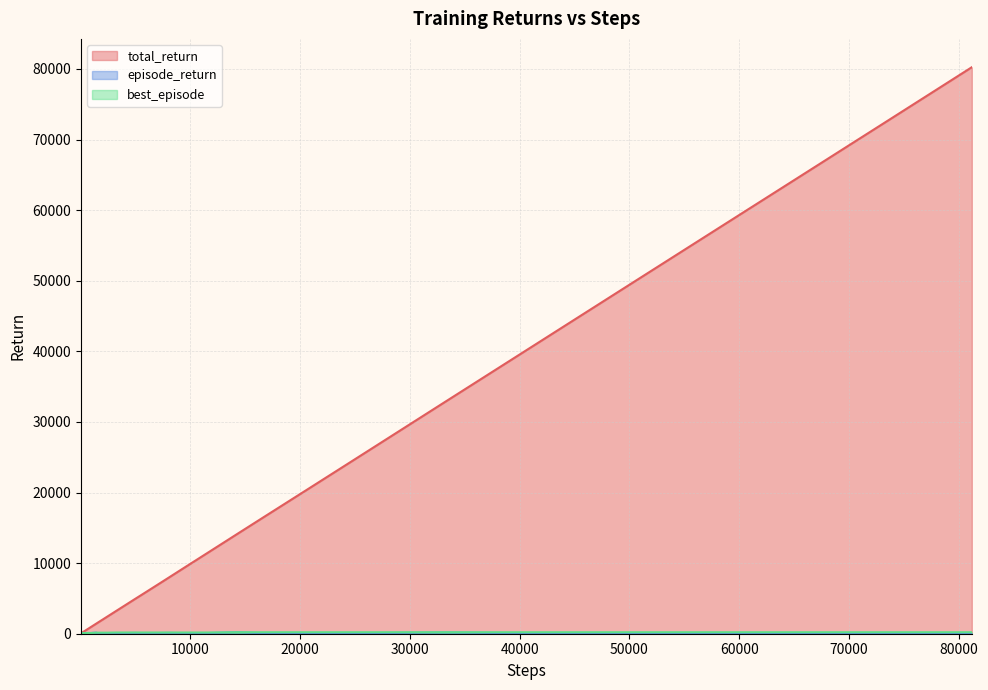

How many interior local valleys does the episode_return series have?

12